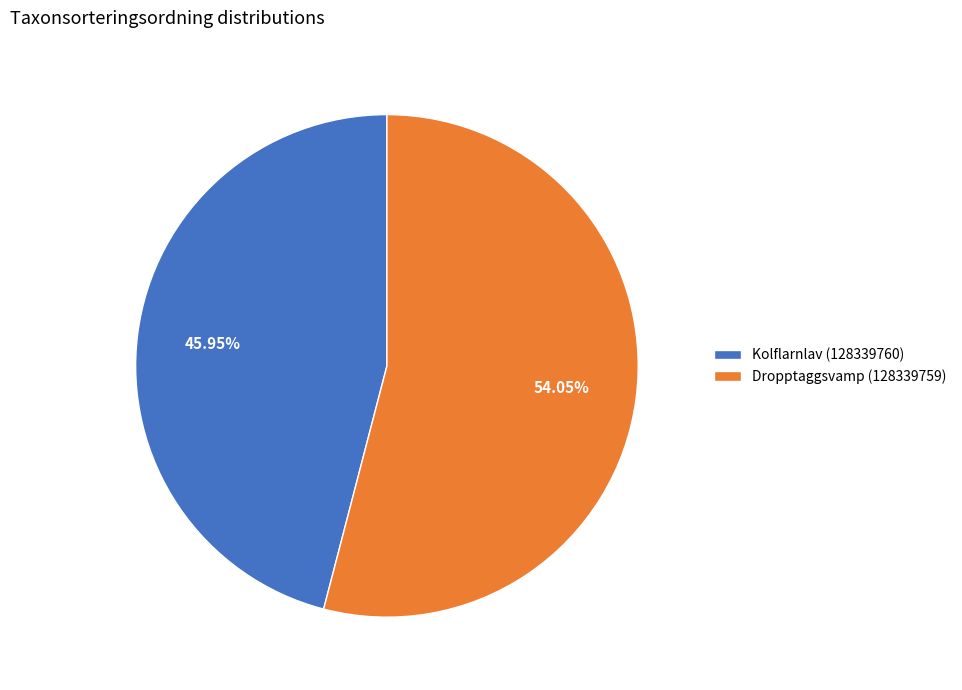

Is it true that Kolflarnlav (128339760) is 46% of the pie?

True